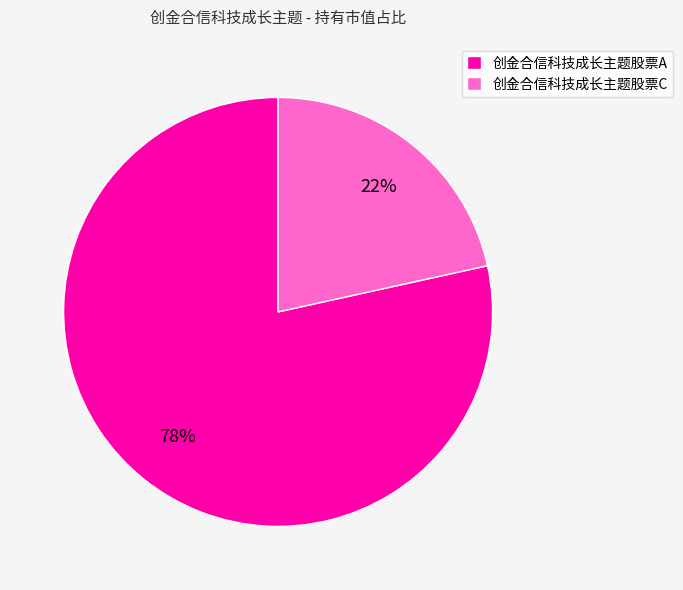

What percentage is the 创金合信科技成长主题股票C slice, to the nearest percent?

22%